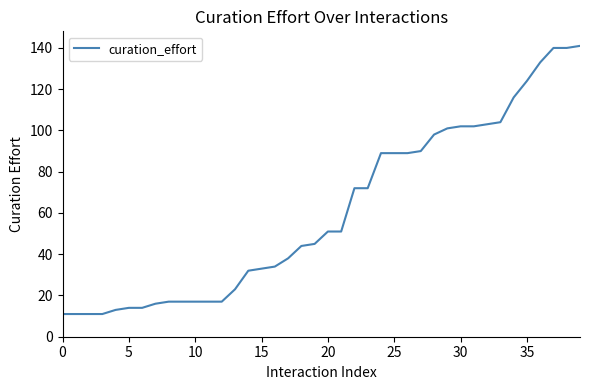

What is the smallest value displayed?

11